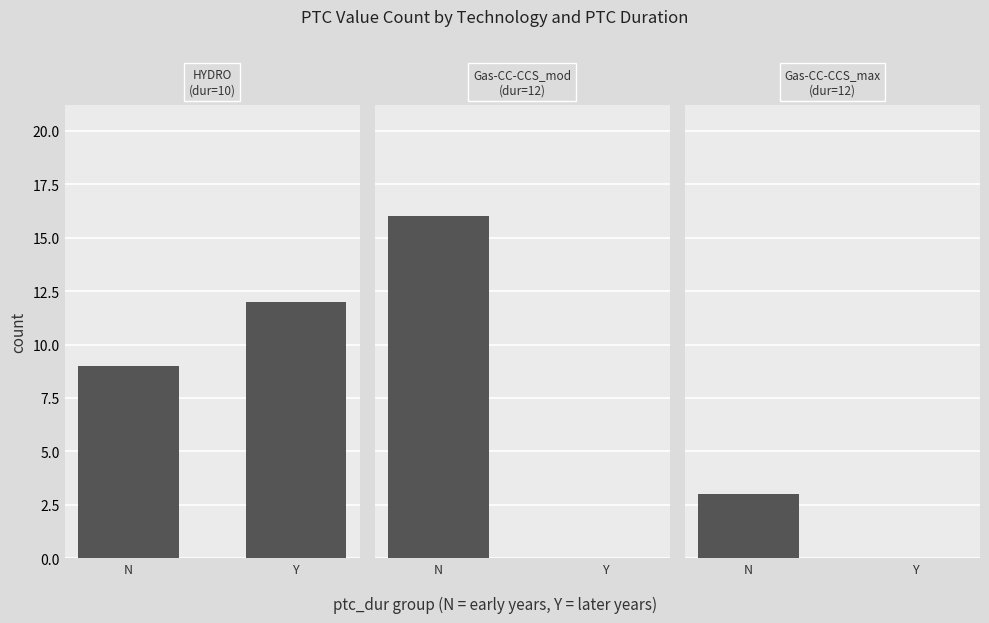

What is the sum of the Gas-CC-CCS_max values at Y and N?

3